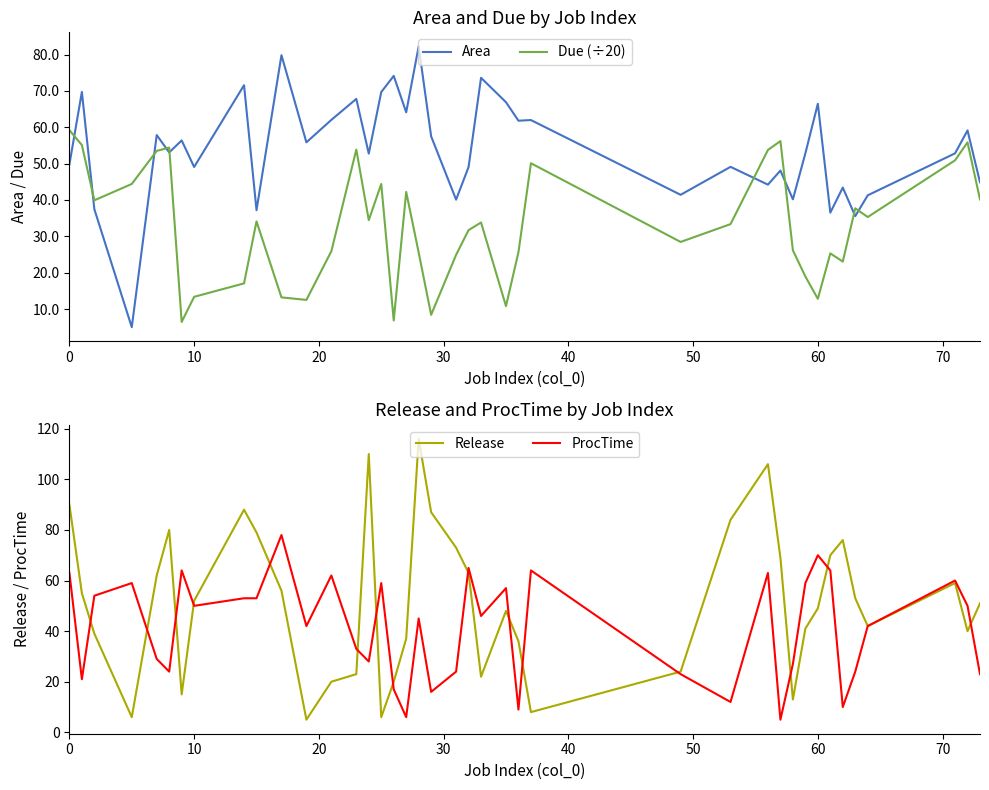

What is the value of the ProcTime point at the 19th from the left?

45.0